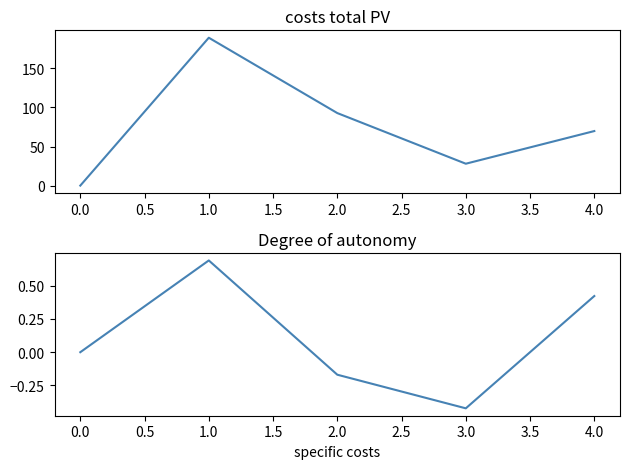

The col_1 series shows 95.7 at 4.0. True or false?

False